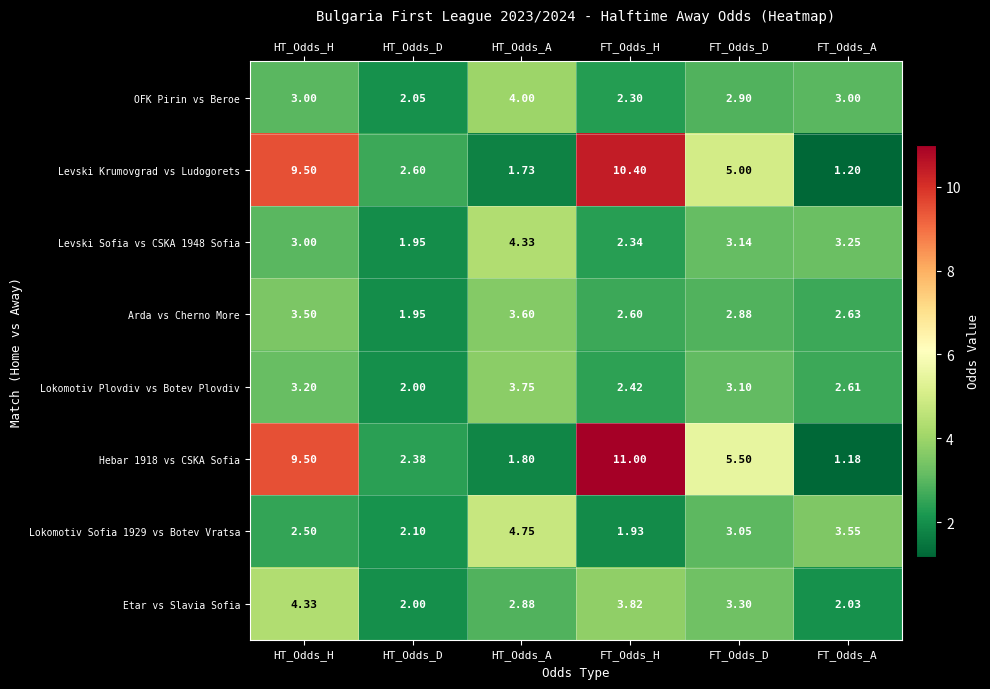

Is the value of Levski Sofia vs CSKA 1948 Sofia at HT_Odds_H greater than the value of Etar vs Slavia Sofia at FT_Odds_A?

Yes